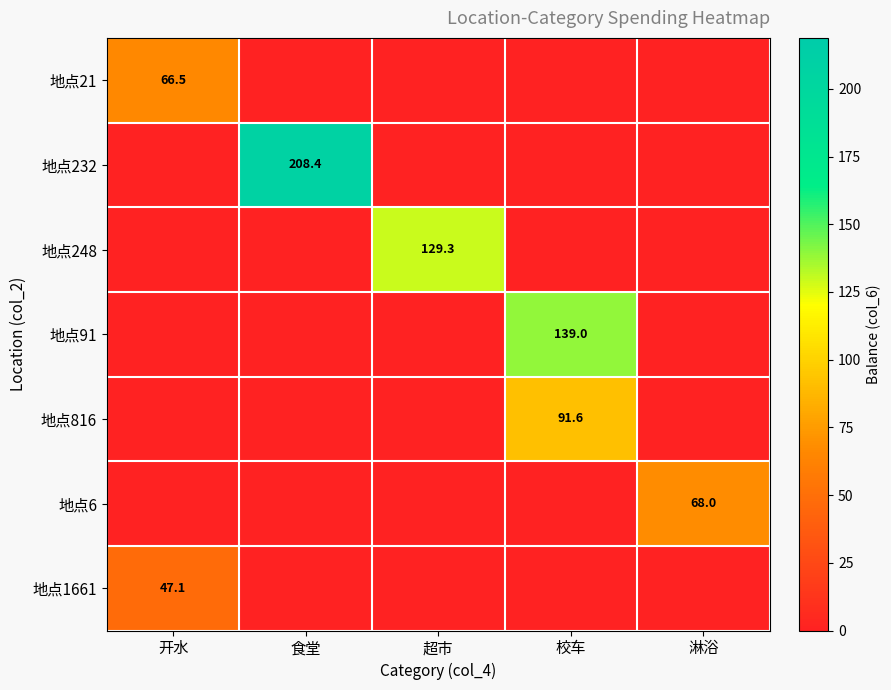

What is the spread (max minus min) of values at 超市?

129.3